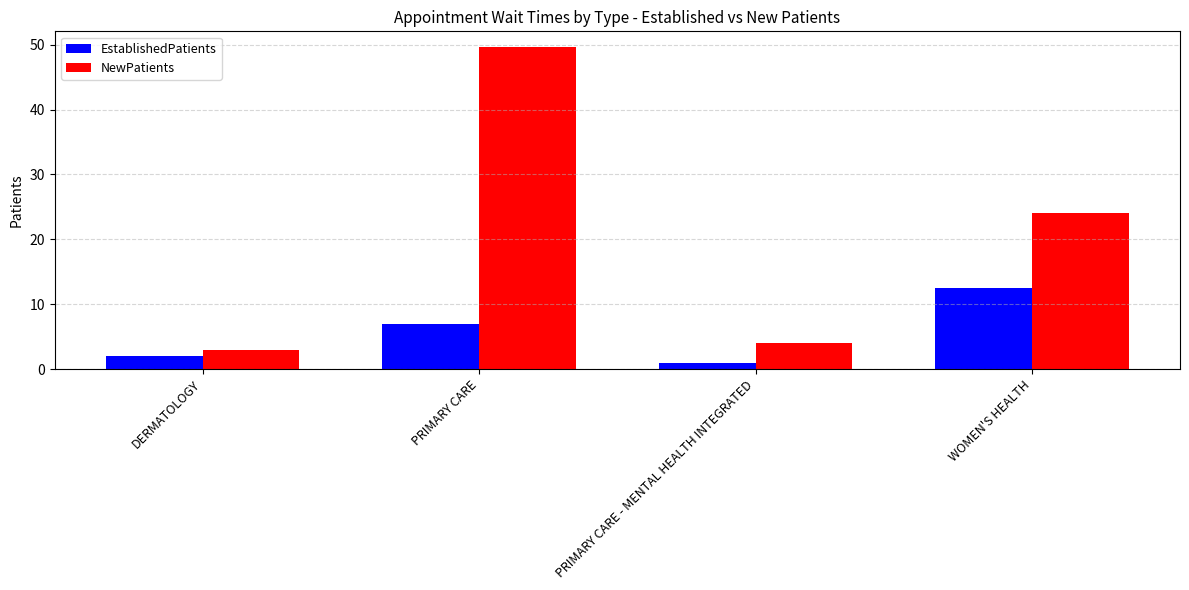

Rank the categories by NewPatients value from highest to lowest.

PRIMARY CARE, WOMEN'S HEALTH, PRIMARY CARE - MENTAL HEALTH INTEGRATED, DERMATOLOGY